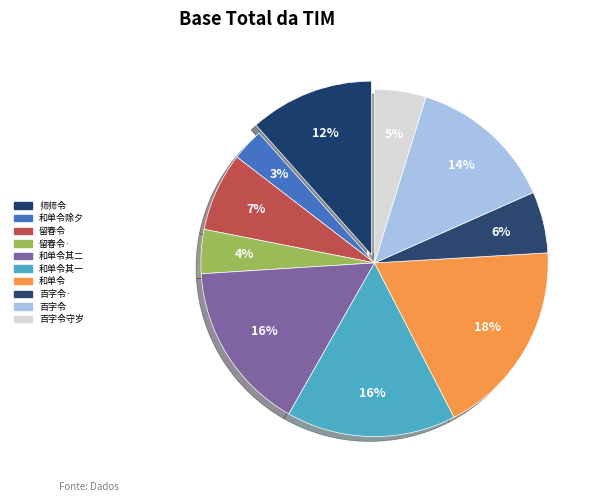

Count the number of slices in the pie.

10